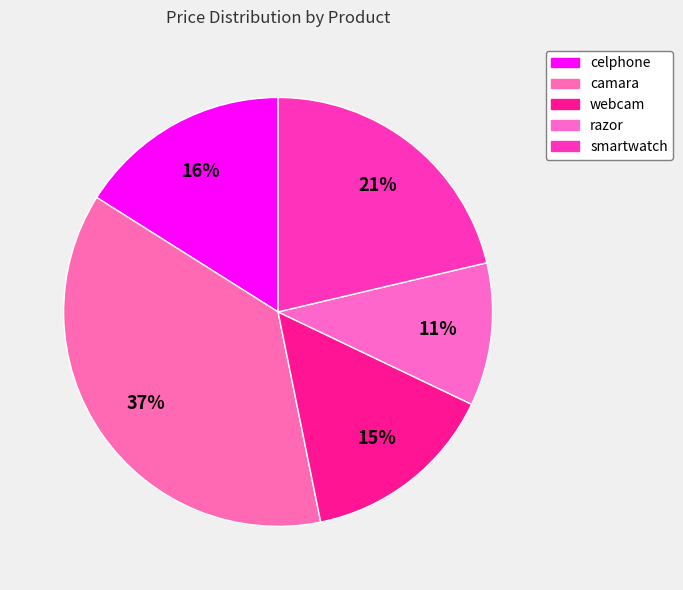

Rank the categories by value from highest to lowest.

camara, smartwatch, celphone, webcam, razor